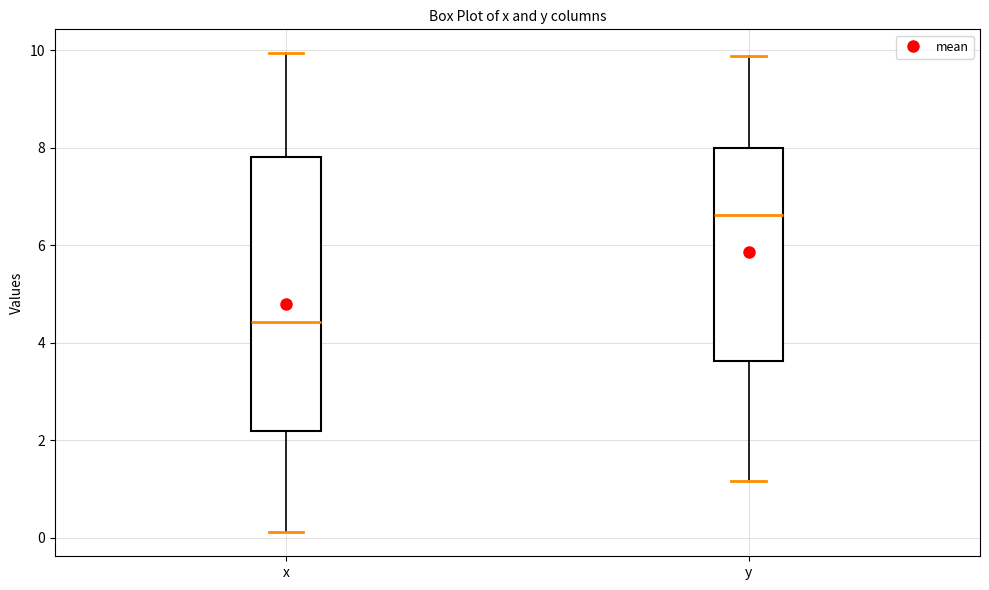

Which box's median line is the lowest?

x